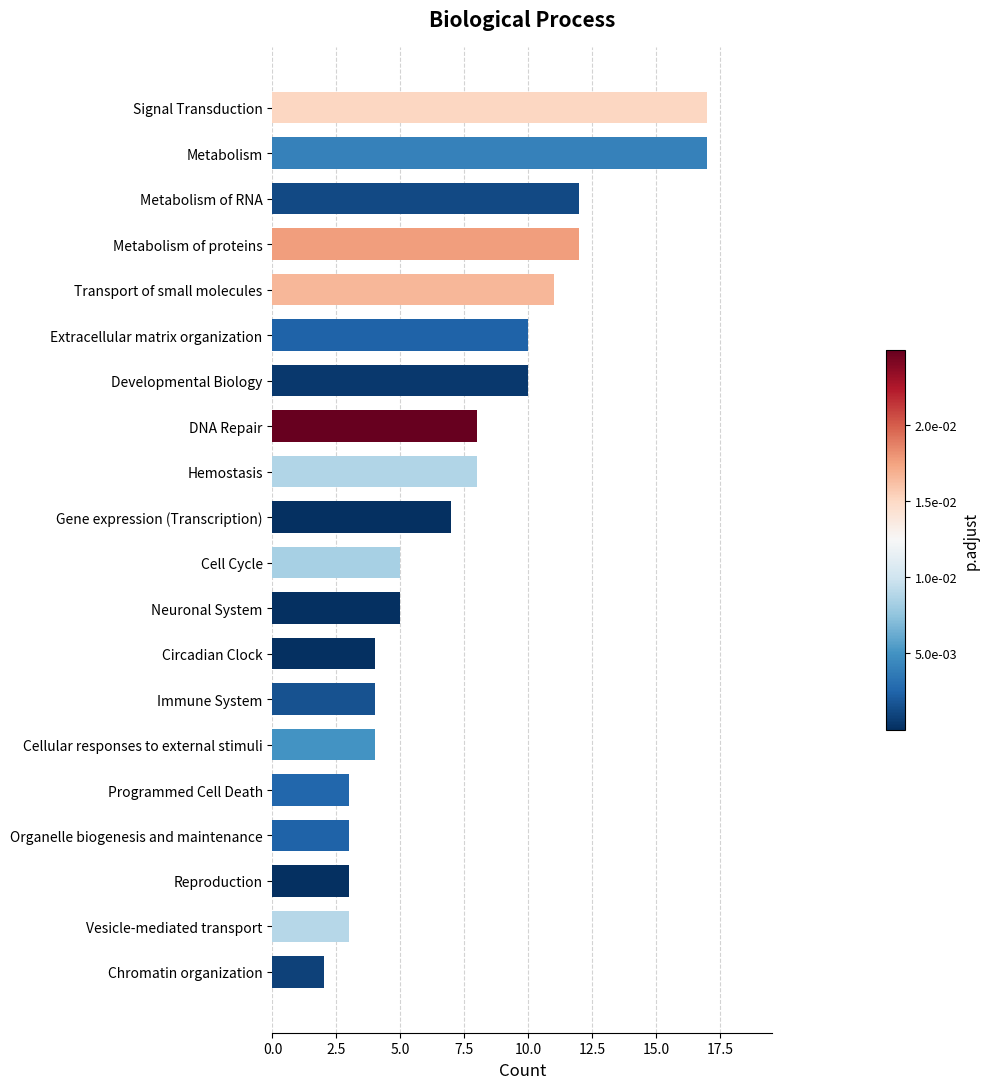

True or false: the data shows 2 at Chromatin organization.

True